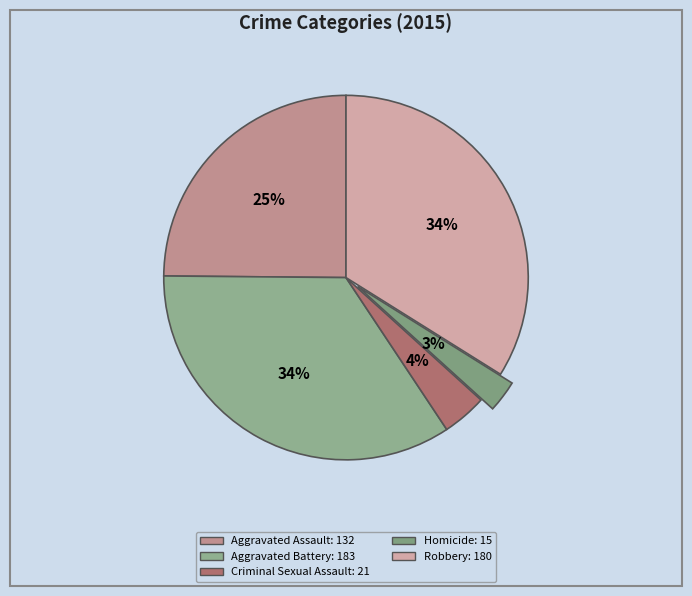

True or false: Aggravated Battery accounts for 34% of the total.

True